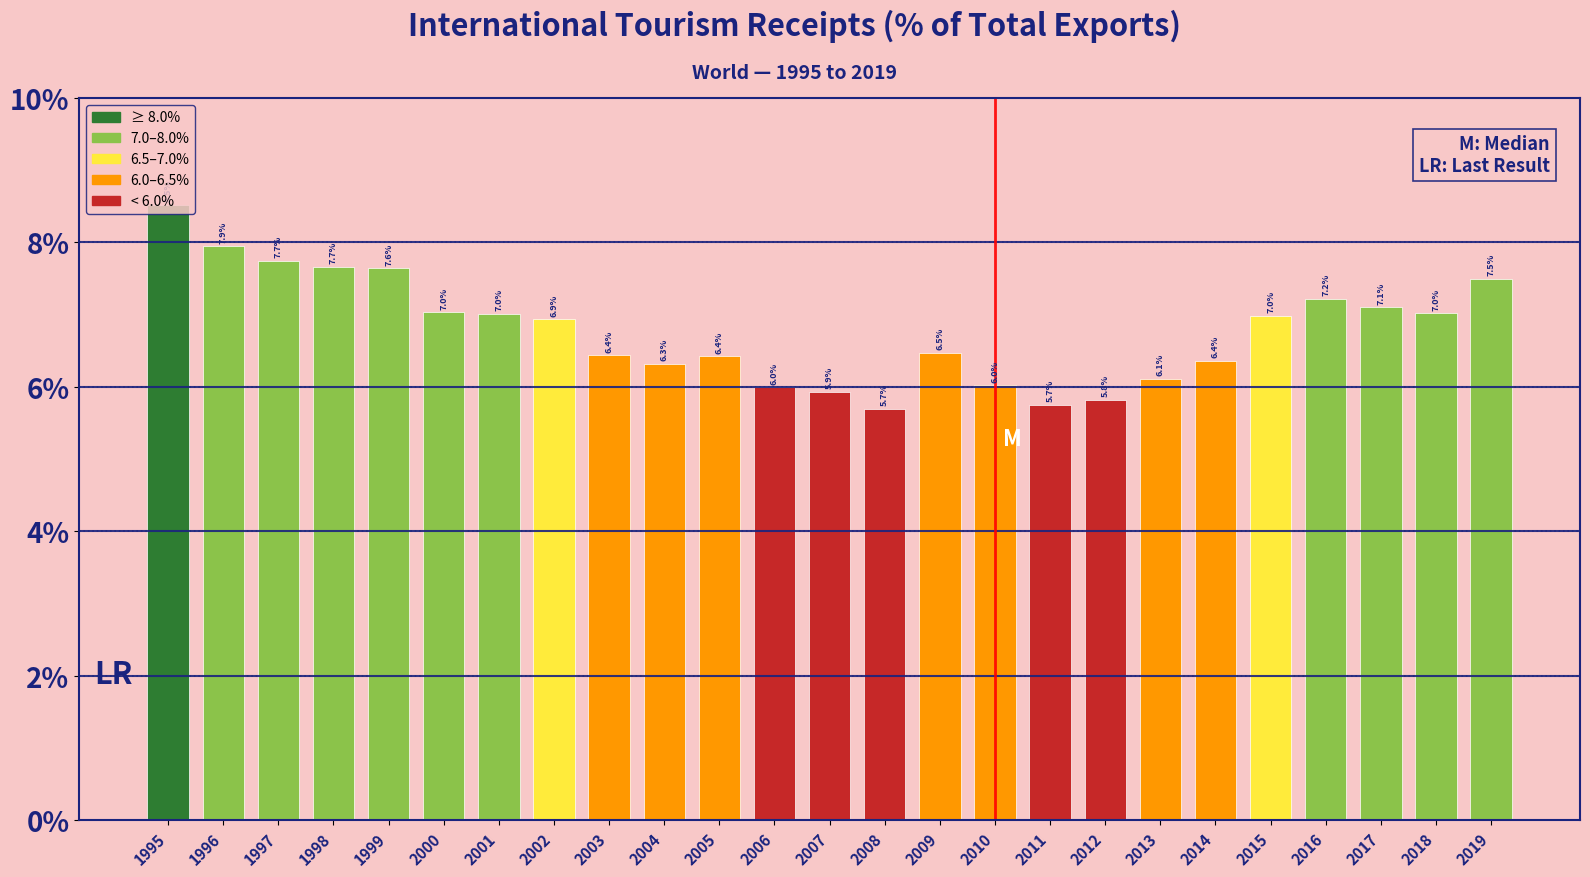

What is the maximum value shown in the chart?

8.5